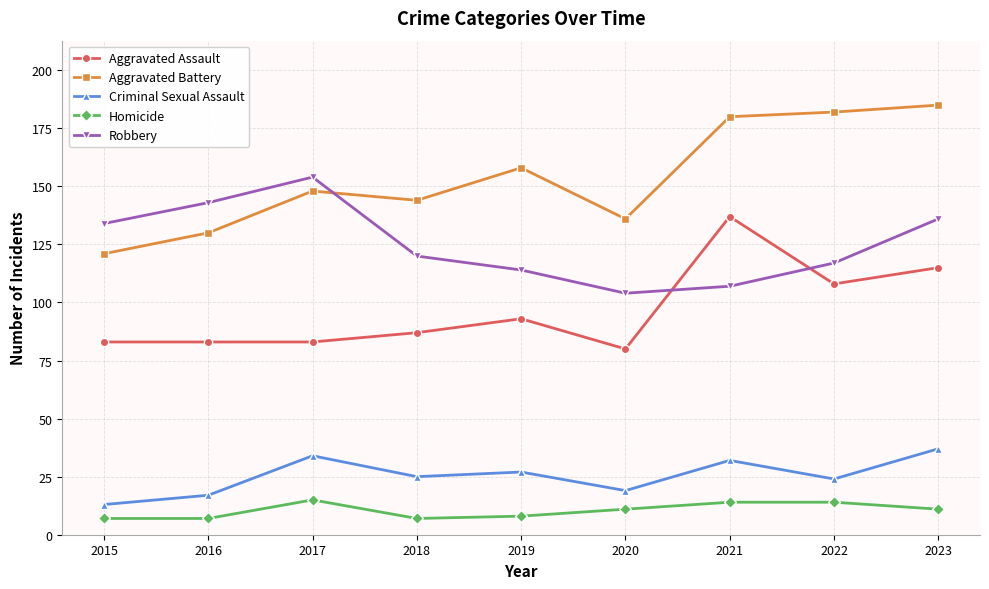

What is the total value across all series at 2015?

358